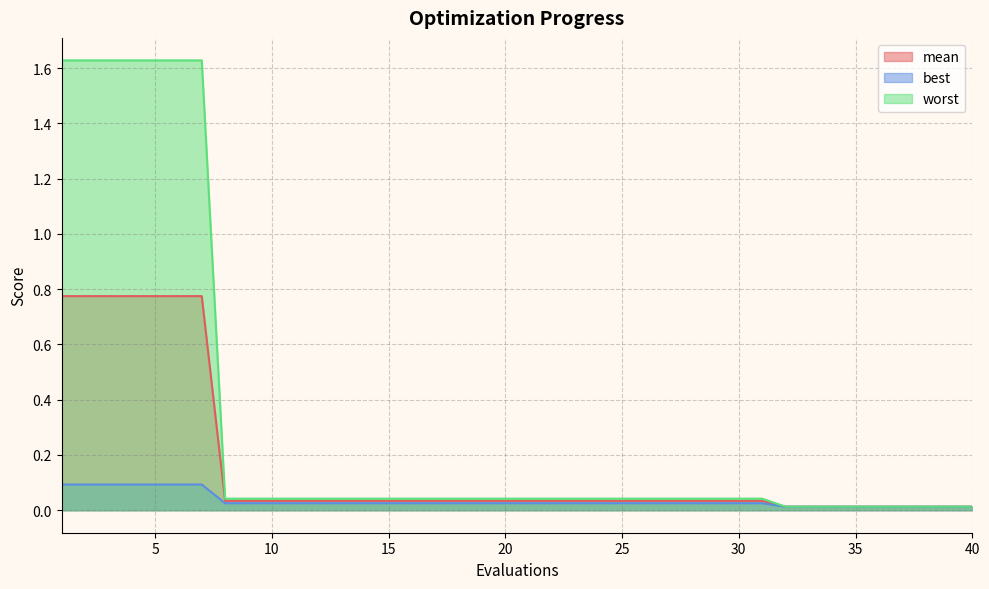

What is the highest value of the worst series?

1.6